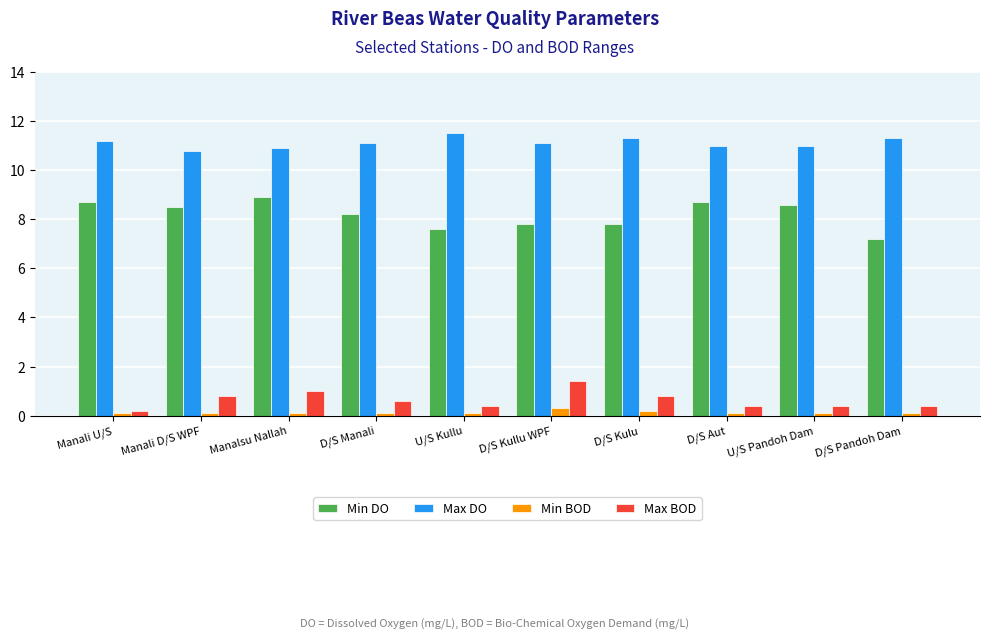

Where does the Max DO series first go above 11?

Manali U/S